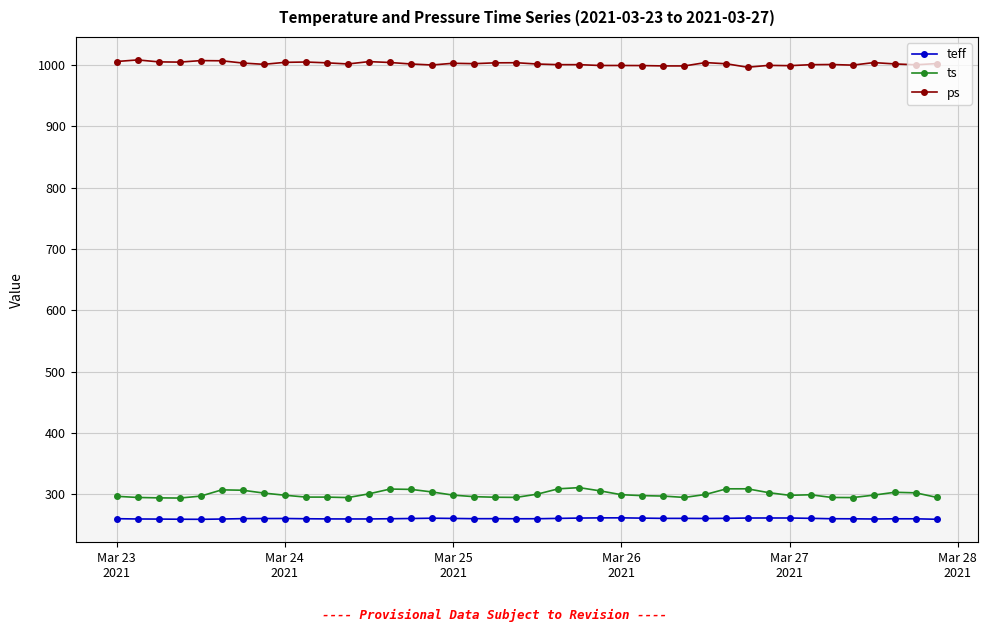

In ps, how many points are higher than both neighbors (excluding endpoints)?

11